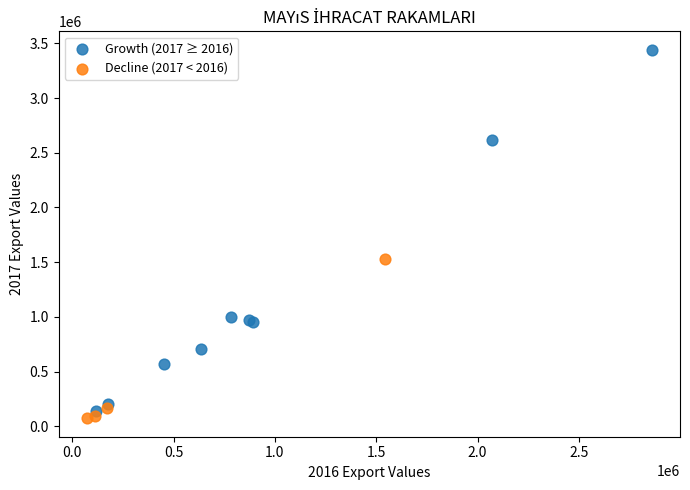

Which series has the largest Y range (max minus min)?

Growth (2017 ≥ 2016)